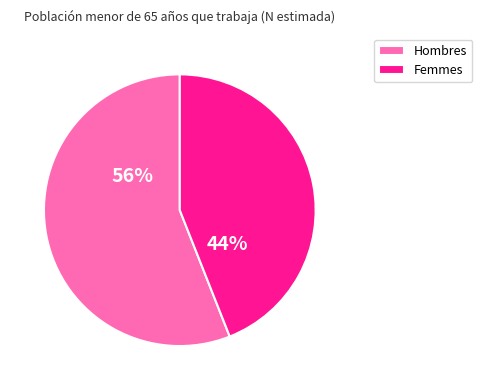

To the nearest percent, what is the combined percentage of Femmes and Hombres?

100%